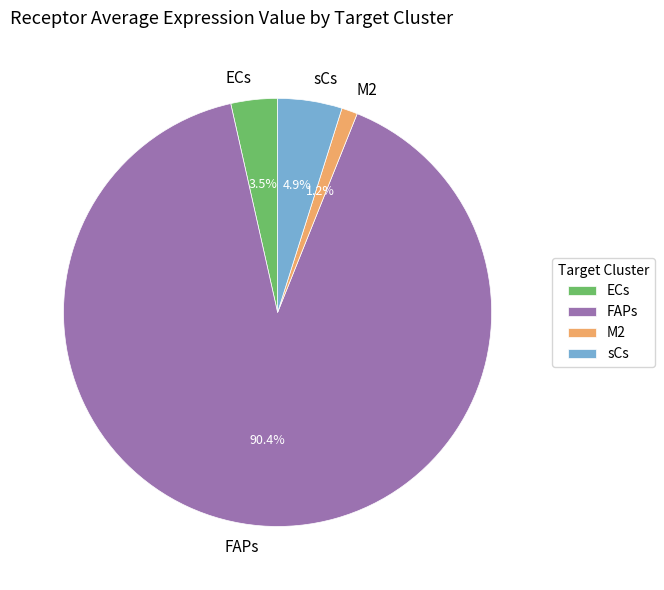

To the nearest percent, what portion does M2 represent?

1%